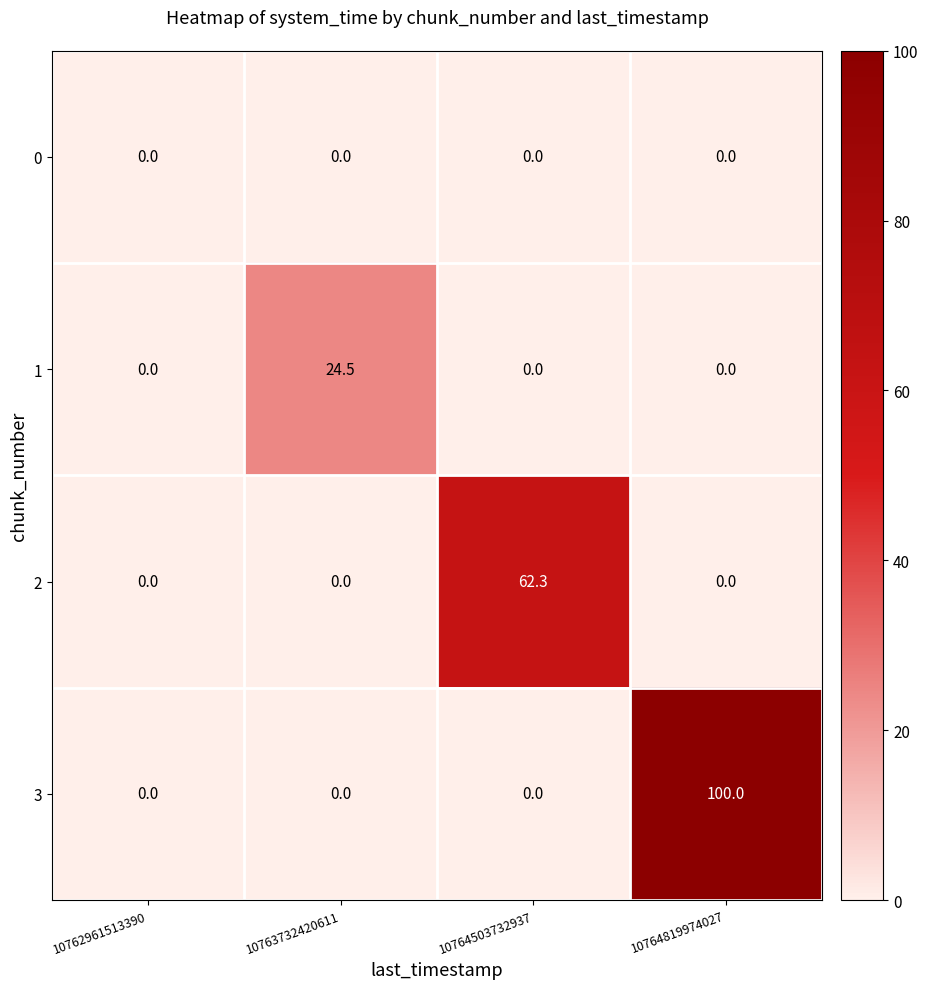

What is the average value of the 1 series?

6.1